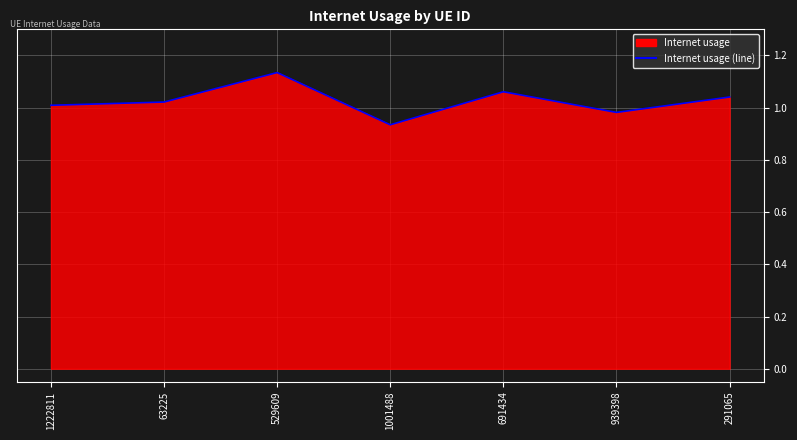

Reading left to right, transcribe all the data shown in this chart.

1222811=1.0	63225=1.0	529609=1.1	1001488=0.9	691434=1.1	939398=1.0	291065=1.0